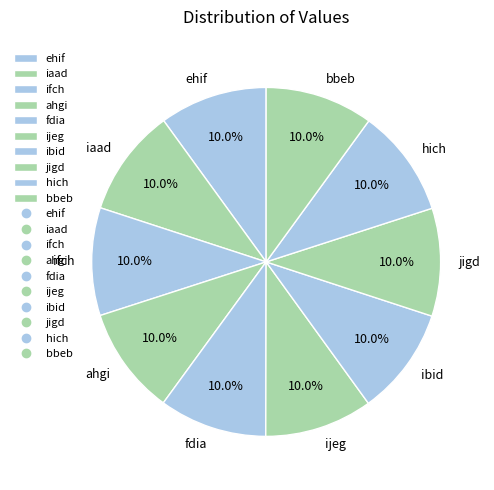

How many slices are in this pie chart?

10